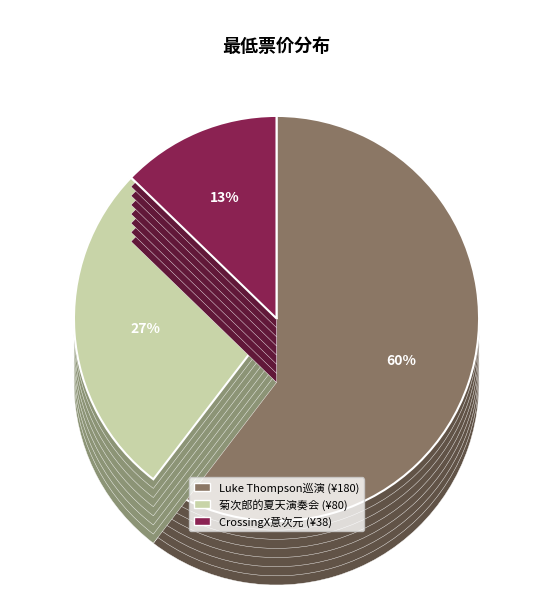

How many segments does this pie chart have?

3